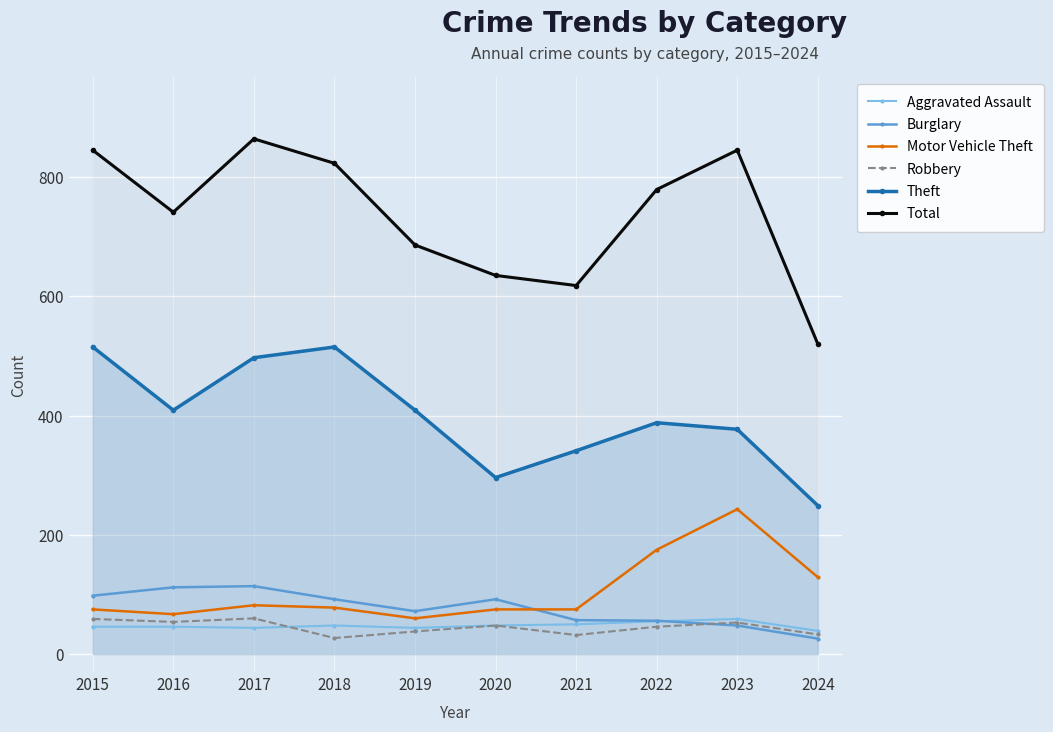

Reading right to left, list all the values displayed in this chart.

Aggravated Assault: 39	59	55	50	48	44	48	44	46	46
Burglary: 26	48	56	57	92	72	92	114	112	98
Motor Vehicle Theft: 129	243	175	75	75	60	78	82	67	75
Robbery: 33	53	46	32	48	38	27	60	54	59
Theft: 249	377	388	341	296	409	515	497	409	515
Total: 520	845	779	618	635	686	823	864	741	845